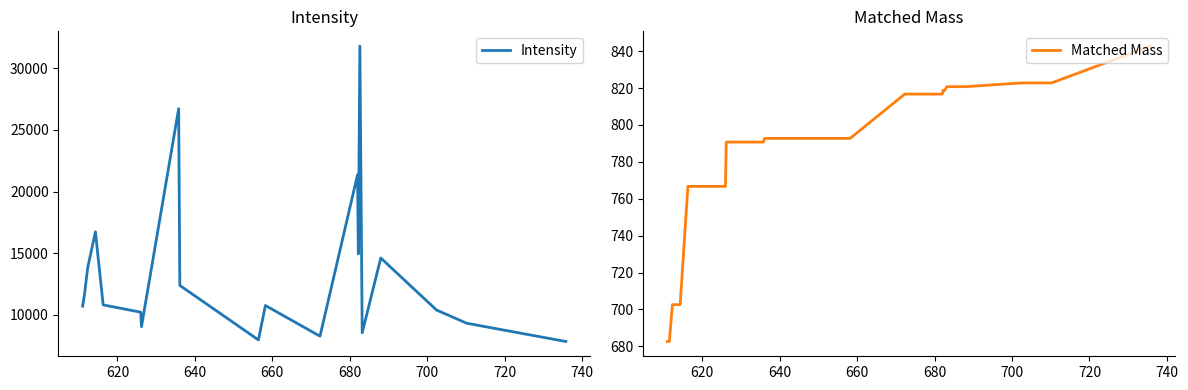

What is the maximum value for Matched Mass?

842.7